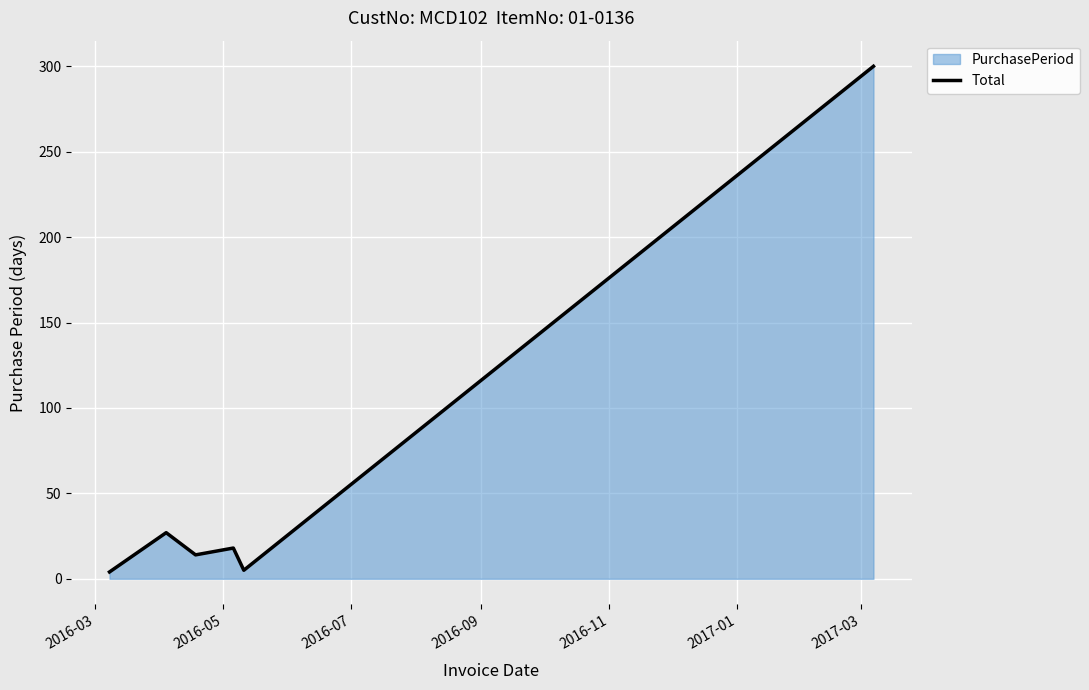

True or false: the data has more than 0 interior local peaks.

True